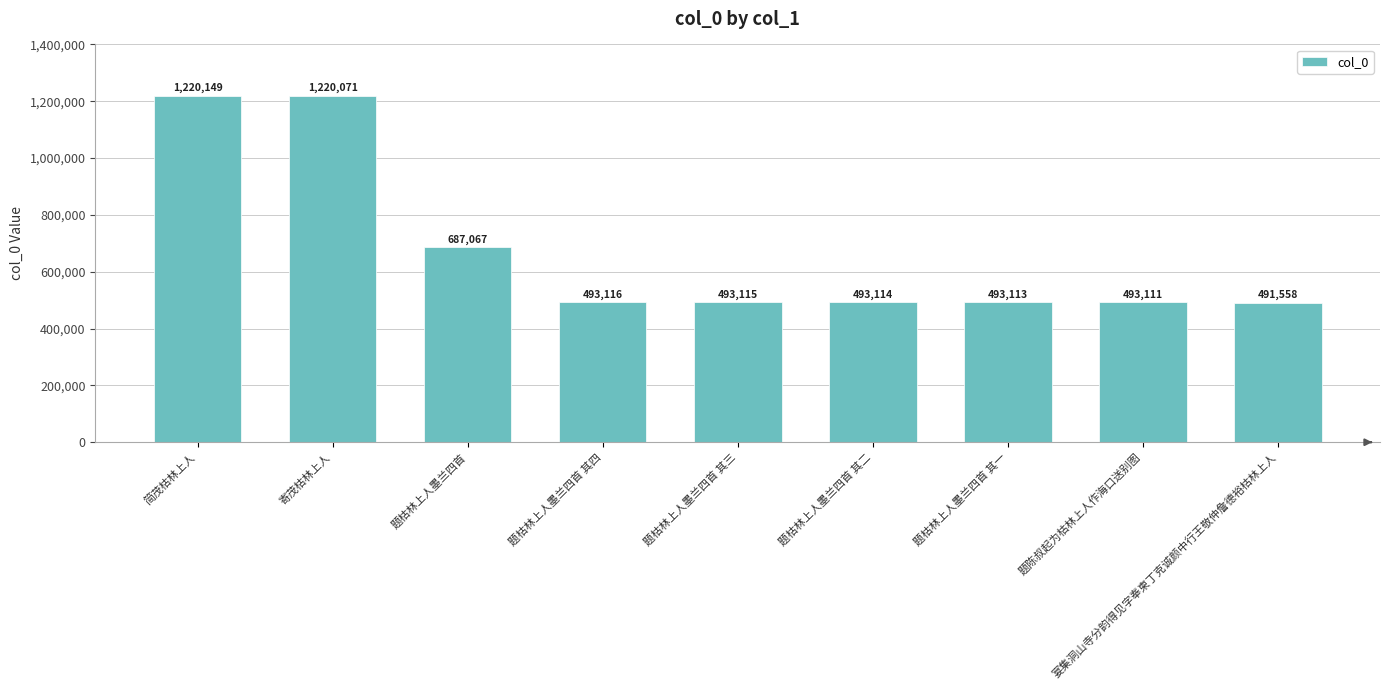

List the labels in order of value, smallest first.

宴集洞山寺分韵得见字奉柬丁克诚颜中行王敬仲詹德裕枯林上人, 题陈叔起为枯林上人作海口送别图, 题枯林上人墨兰四首 其一, 题枯林上人墨兰四首 其二, 题枯林上人墨兰四首 其三, 题枯林上人墨兰四首 其四, 题枯林上人墨兰四首, 寄茂枯林上人, 简茂枯林上人